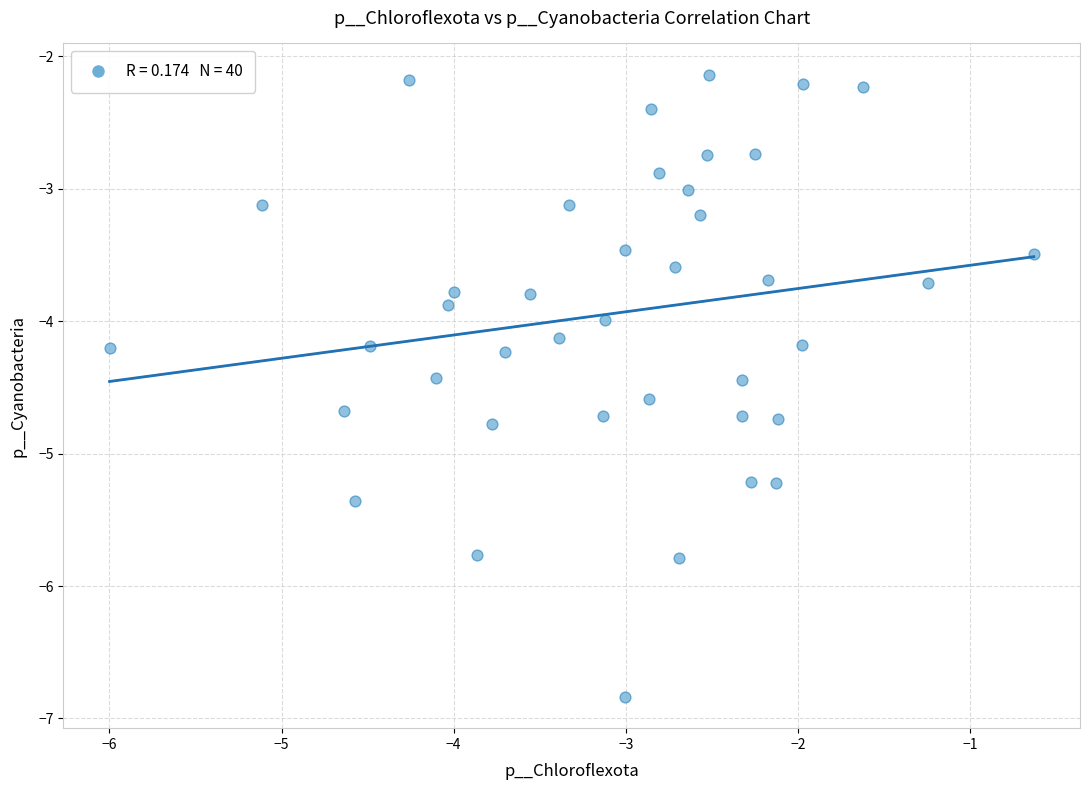

What is the range of Y values (max minus min)?

4.7